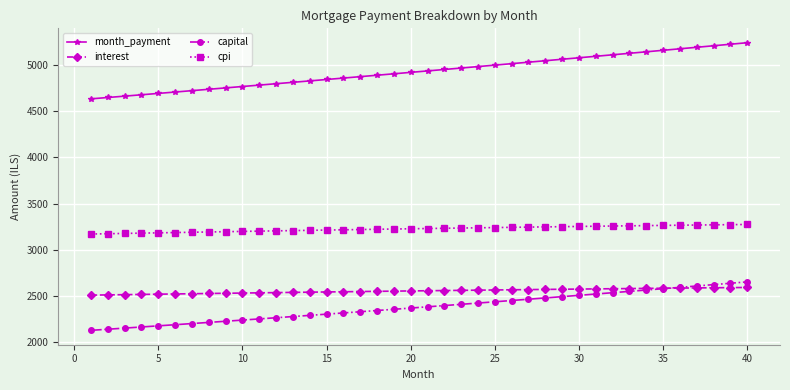

What is the difference between the maximum and second lowest values in the capital series?

513.0